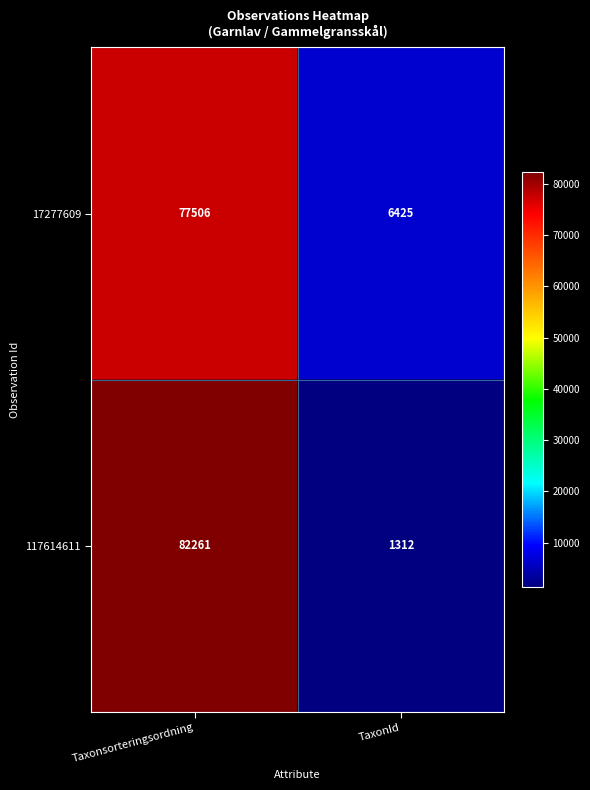

Reading right to left, what are all the values shown in this chart?

17277609: TaxonId=6425	Taxonsorteringsordning=77506
117614611: TaxonId=1312	Taxonsorteringsordning=82261